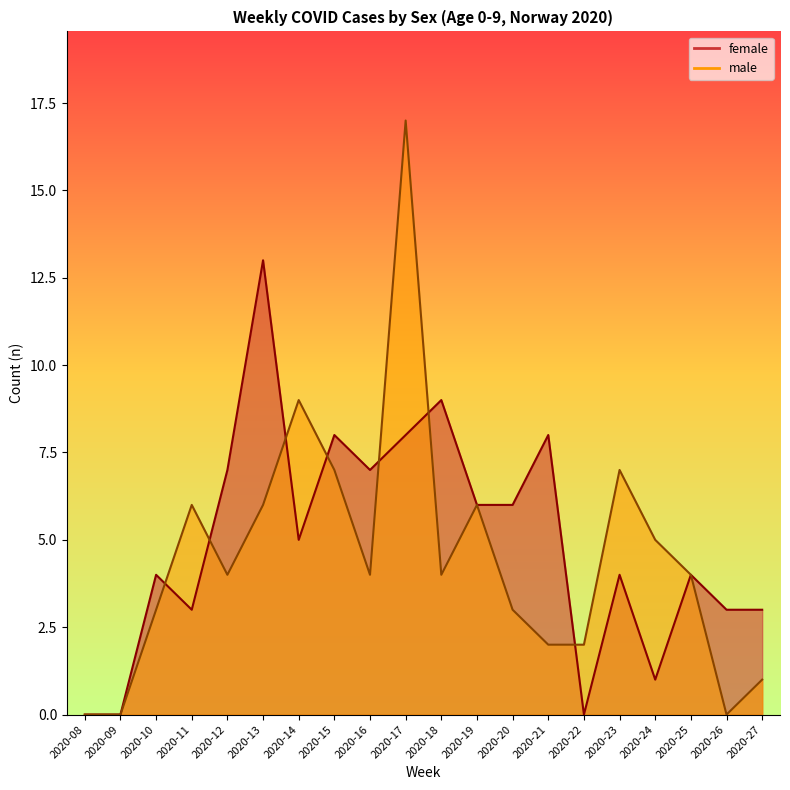

Reading left to right, extract all data points from this chart.

female: 0	0	4	3	7	13	5	8	7	8	9	6	6	8	0	4	1	4	3	3
male: 0	0	3	6	4	6	9	7	4	17	4	6	3	2	2	7	5	4	0	1